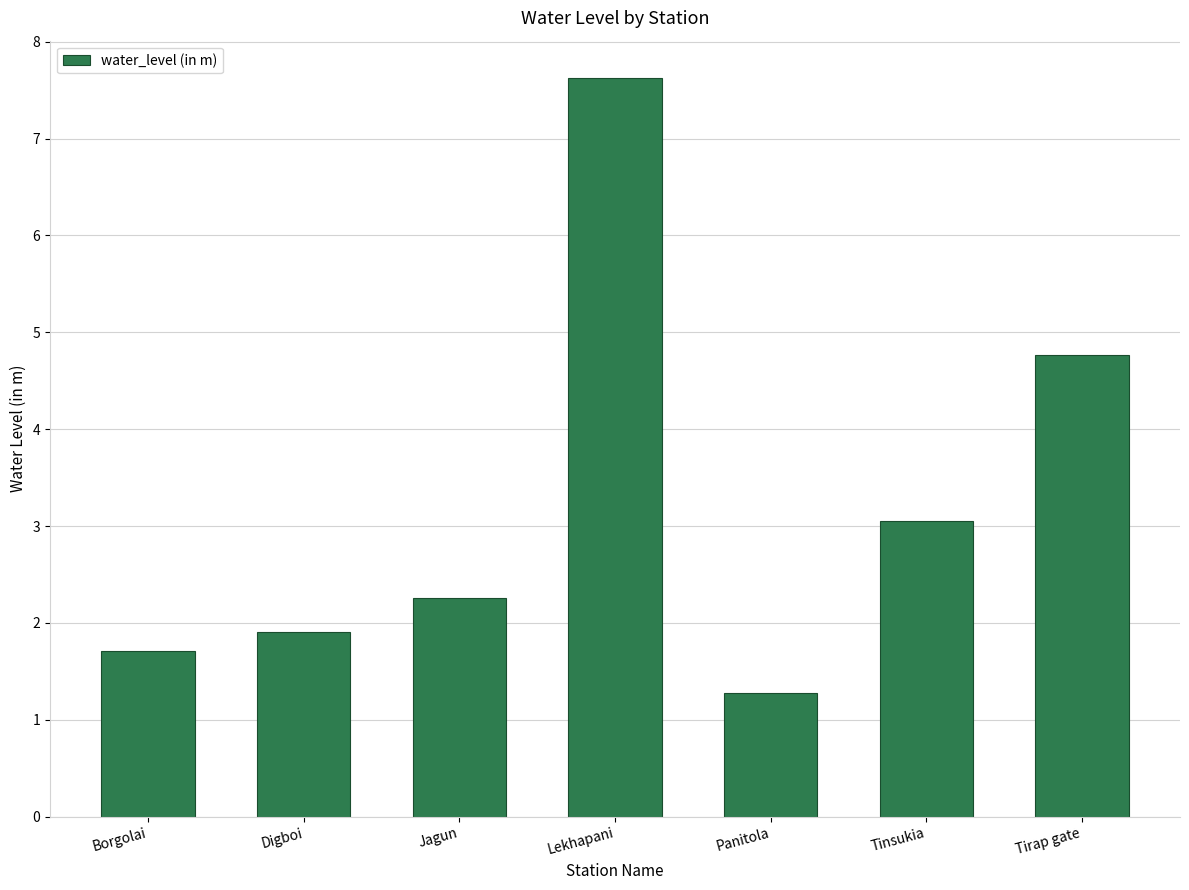

Is it true that the value at Digboi is 1.9?

True